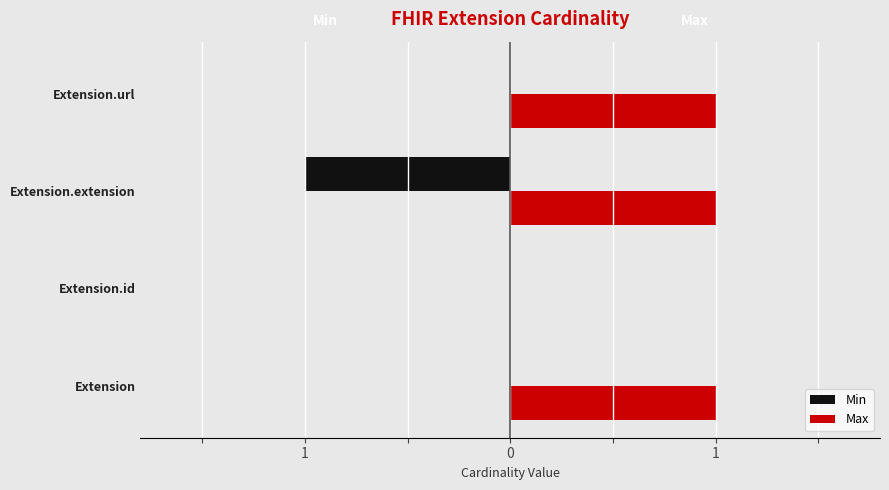

What are all the series names shown in the legend?

Min, Max